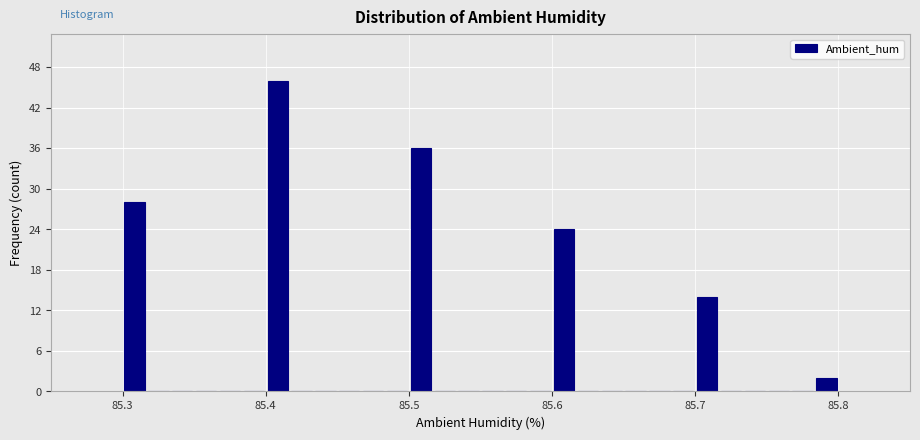

Read against the x-axis, roughly where is the centre of the tallest bar?

85.41